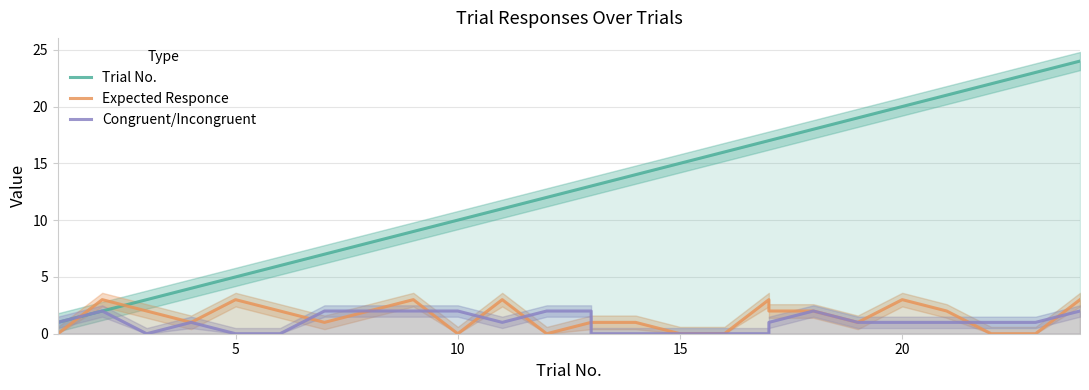

Reading left to right, extract all data points from this chart.

Trial No.: 1	2	3	4	5	6	7	8	9	10	11	12	13	13	14	15	16	17	17	18	19	20	21	22	23	24
Expected Responce: 0	3	2	1	3	2	1	2	3	0	3	0	1	1	1	0	0	3	2	2	1	3	2	0	0	3
Congruent/Incongruent: 1	2	0	1	0	0	2	2	2	2	1	2	2	0	0	0	0	0	1	2	1	1	1	1	1	2